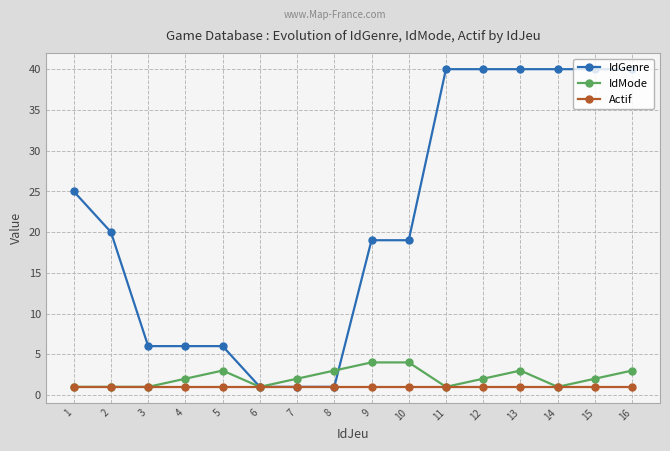

List the series in order of their peak value, highest first.

IdGenre, IdMode, Actif